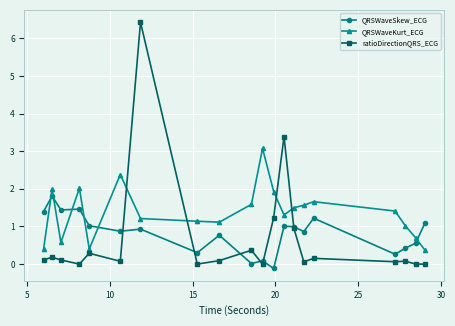

Count the number of categories in the chart.

20